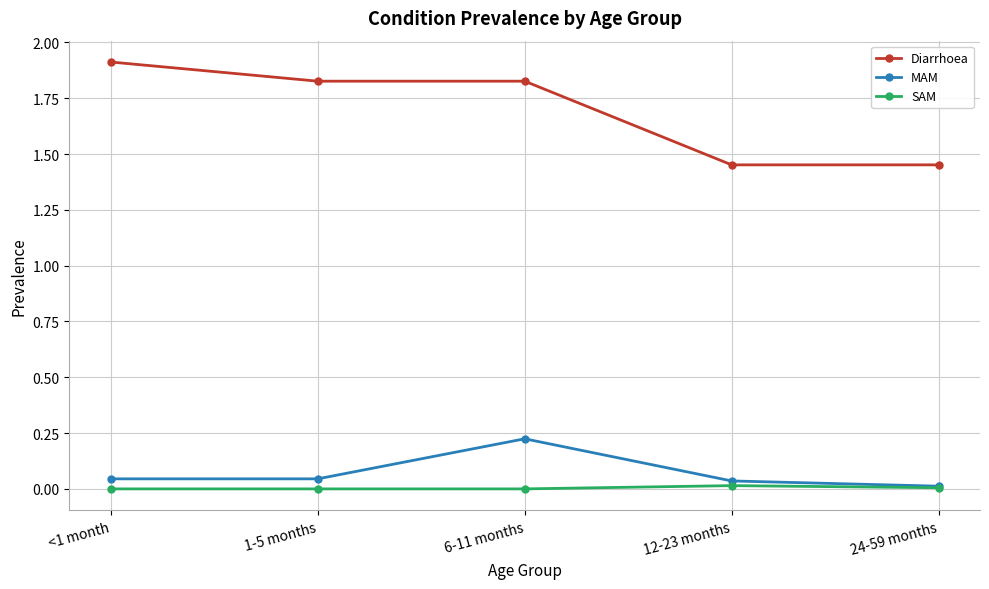

At how many categories does at least one series exceed 0?

5